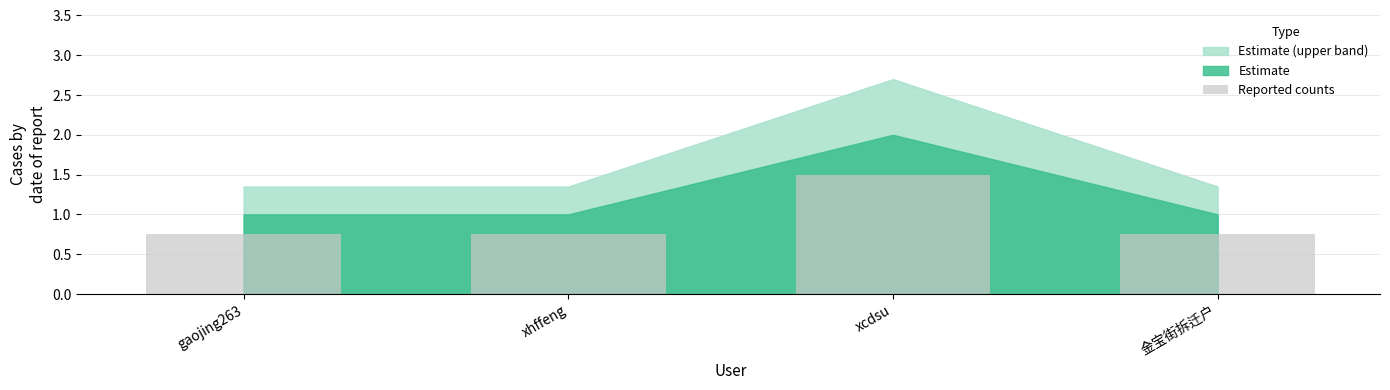

How many bars are there in total?

4